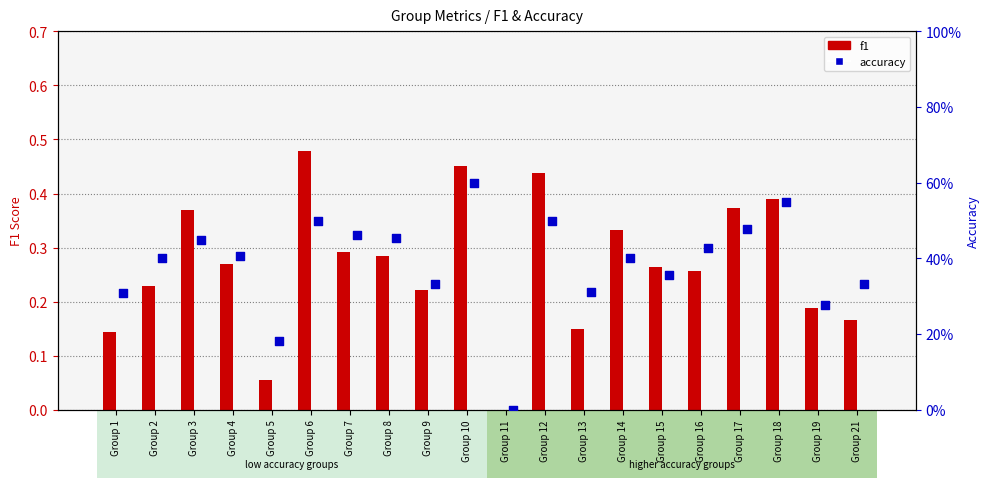

Which series has the largest total across all categories?

accuracy